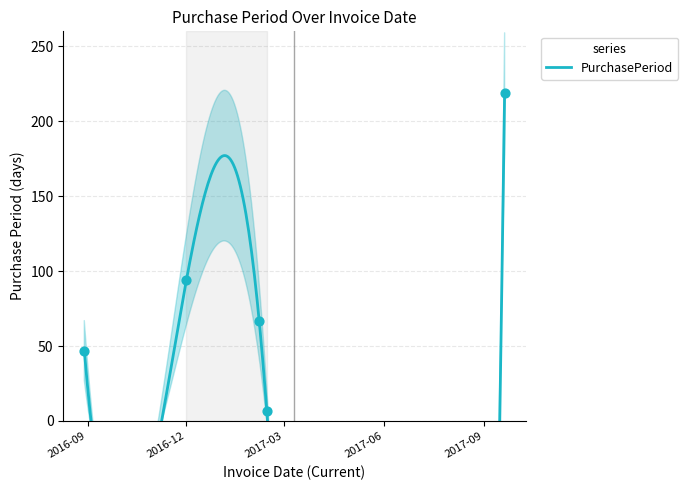

Between 2017-02-06 and 2016-12-01, which is larger?

2016-12-01